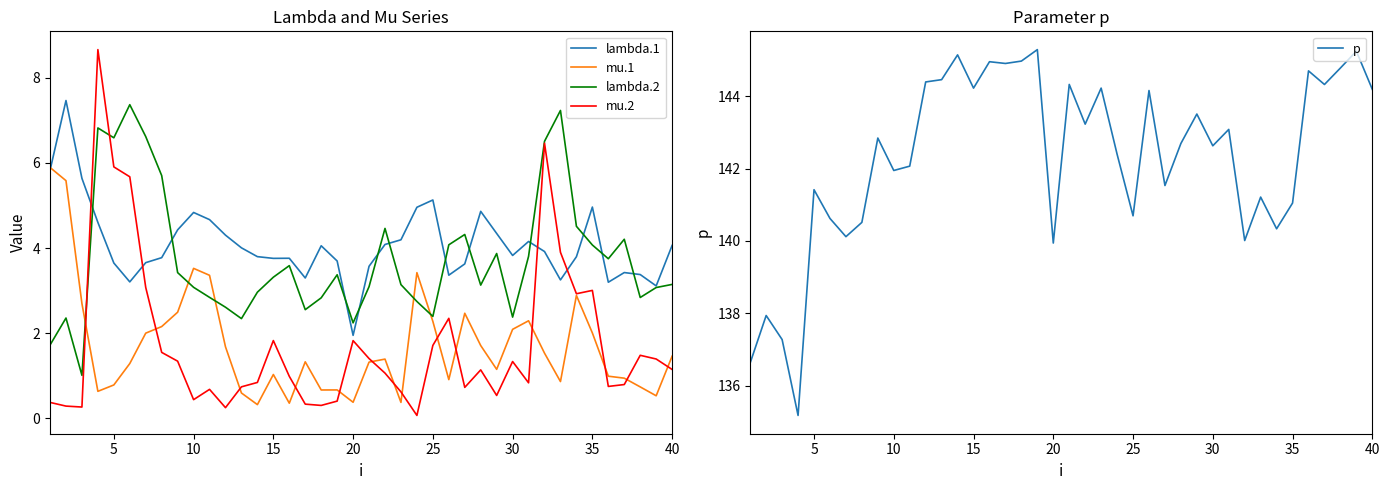

Is this an area chart (filled region under the line)?

No